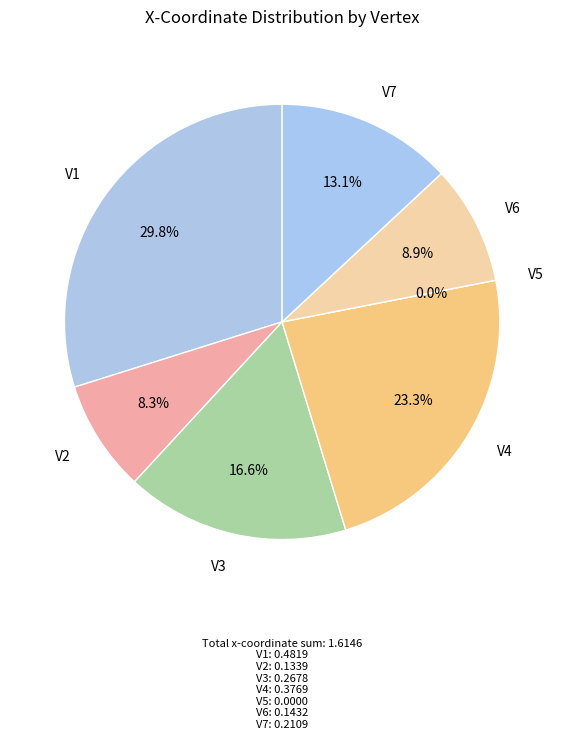

To the nearest percent, what is the difference between the V5 and V1 slice percentages?

30%